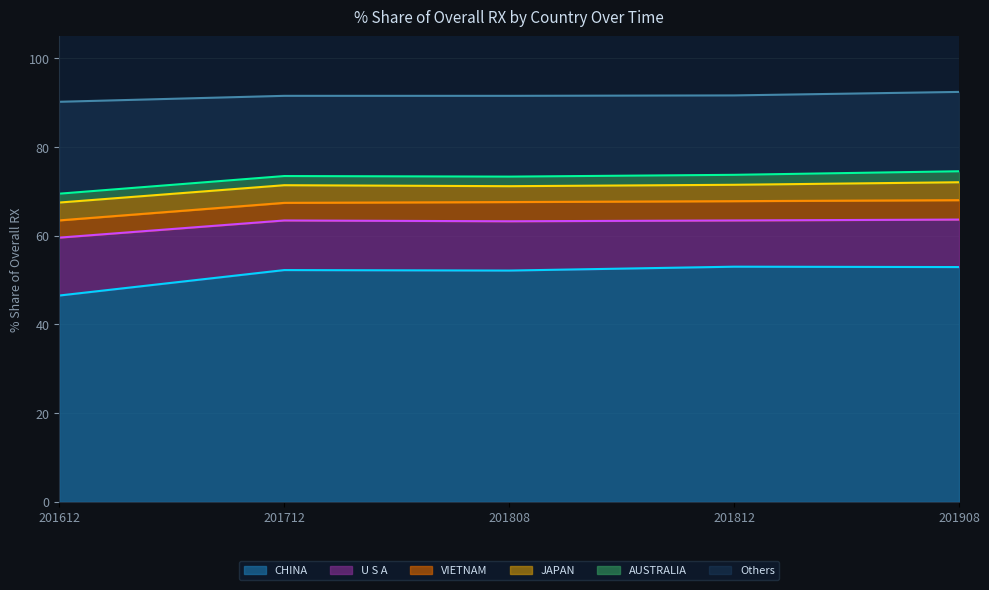

True or false: CHINA has a value of 46.5 at 201612.

True